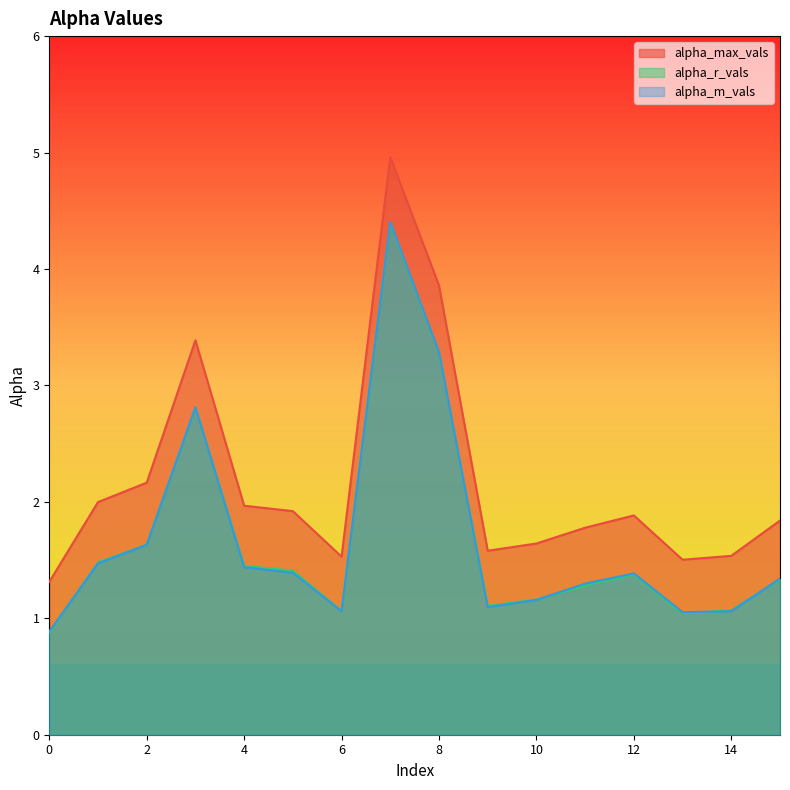

At which label is alpha_r_vals closest to 2?

2